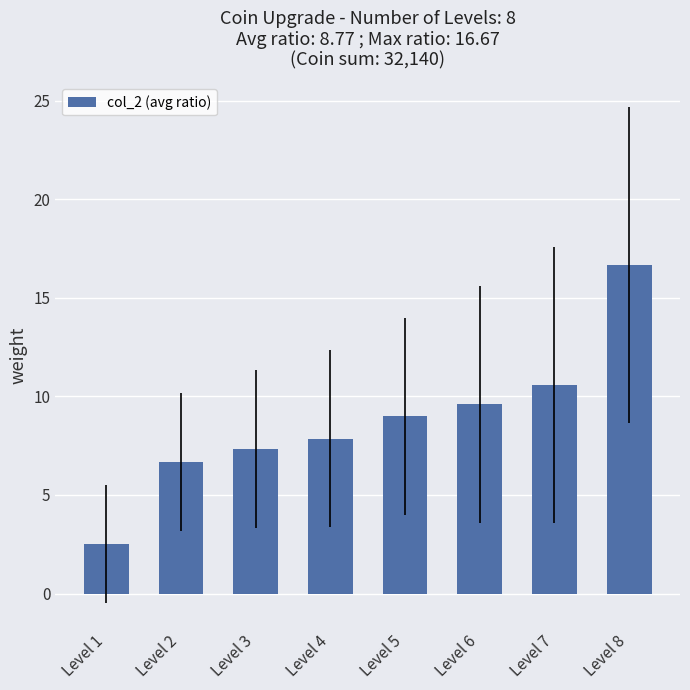

Read the value at Level 8.

16.7